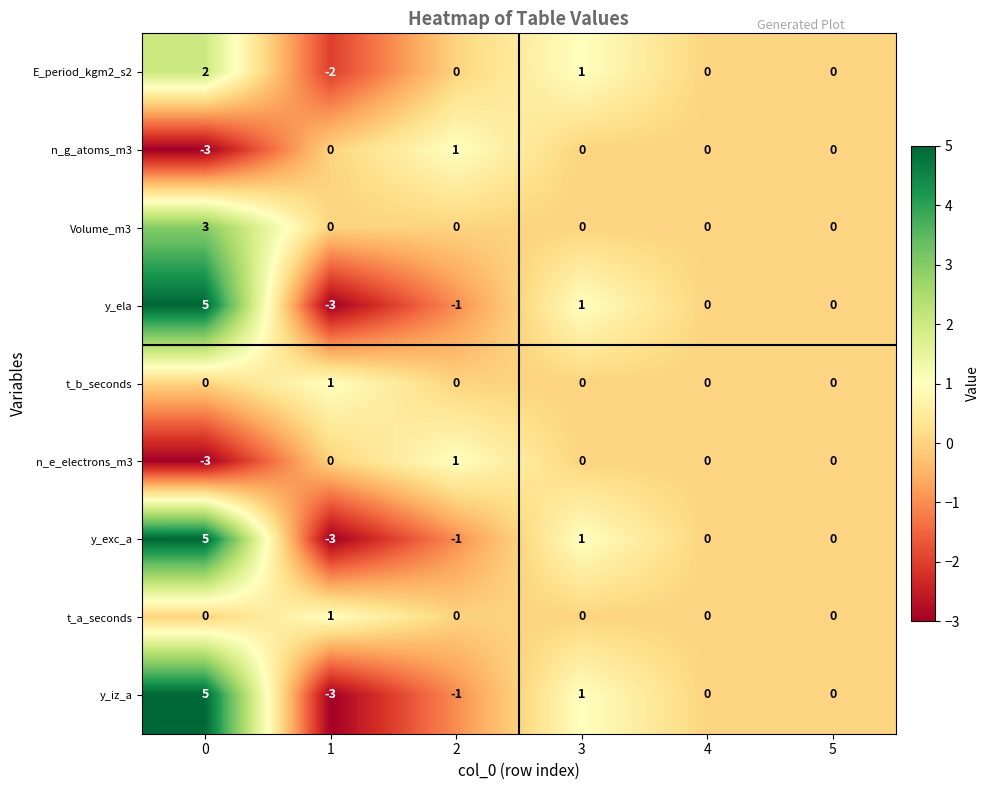

True or false: y_exc_a has a value of 0 at 5.

True